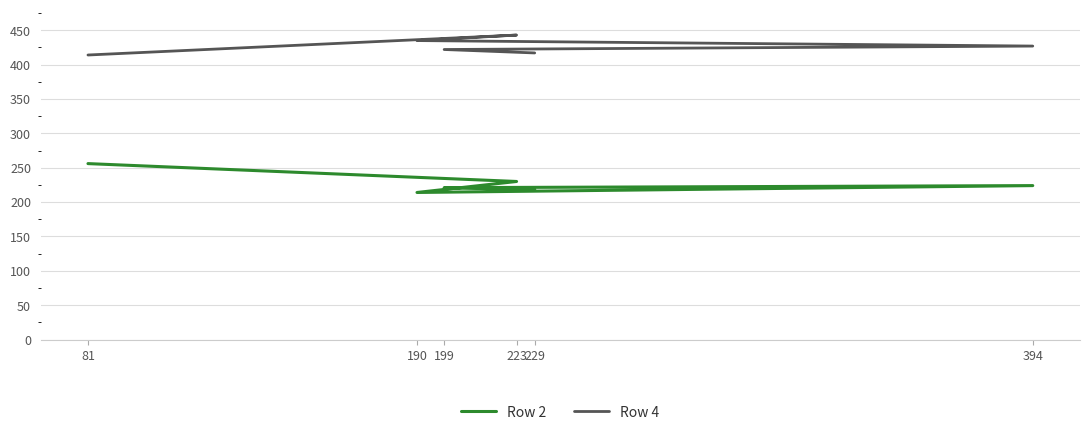

True or false: Row 2 and Row 4 intersect in this chart.

False